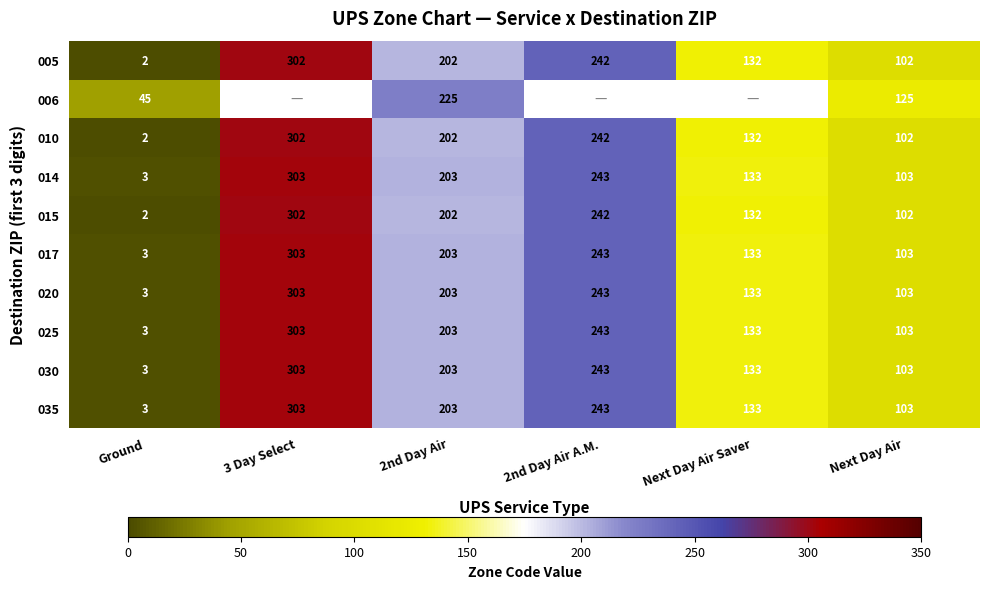

What is the total value across all series at Ground?

69